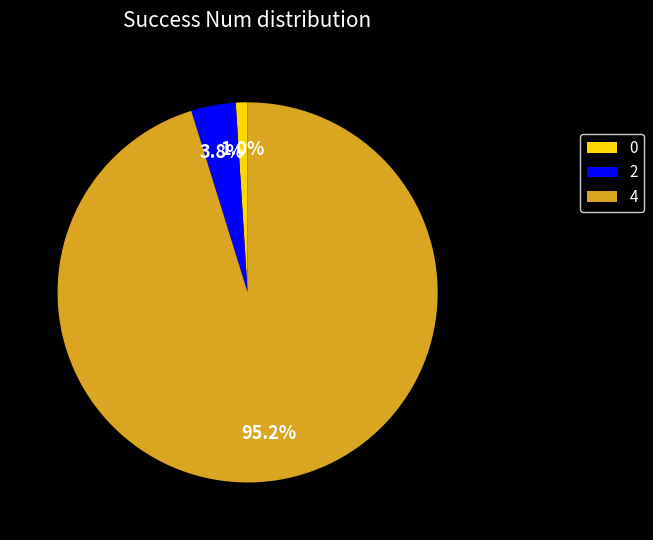

To the nearest percent, what is the difference between the largest and smallest slice percentages?

94%